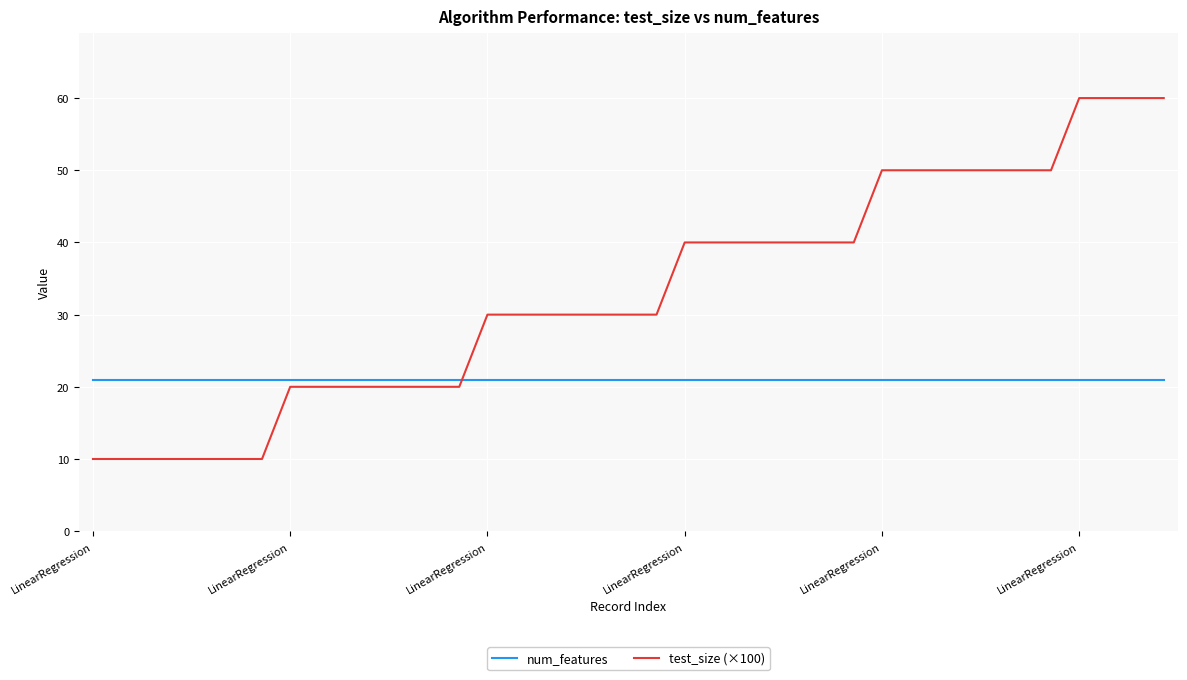

True or false: test_size (×100) and num_features intersect in this chart.

True